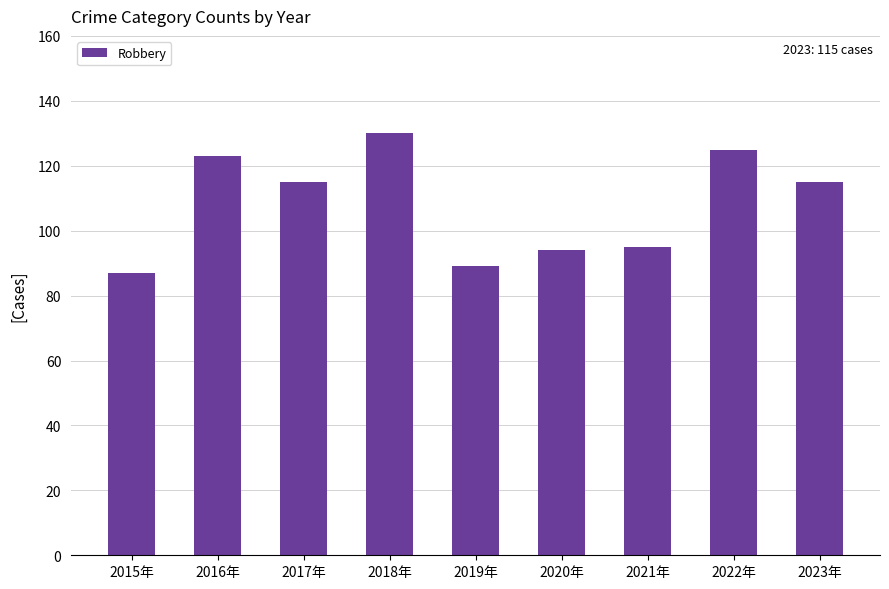

Does the chart contain stacked bars?

No